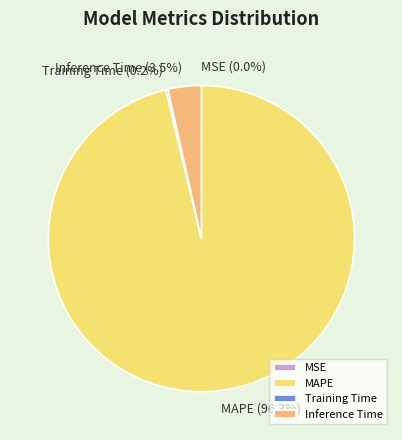

Is there a majority slice in this chart?

Yes